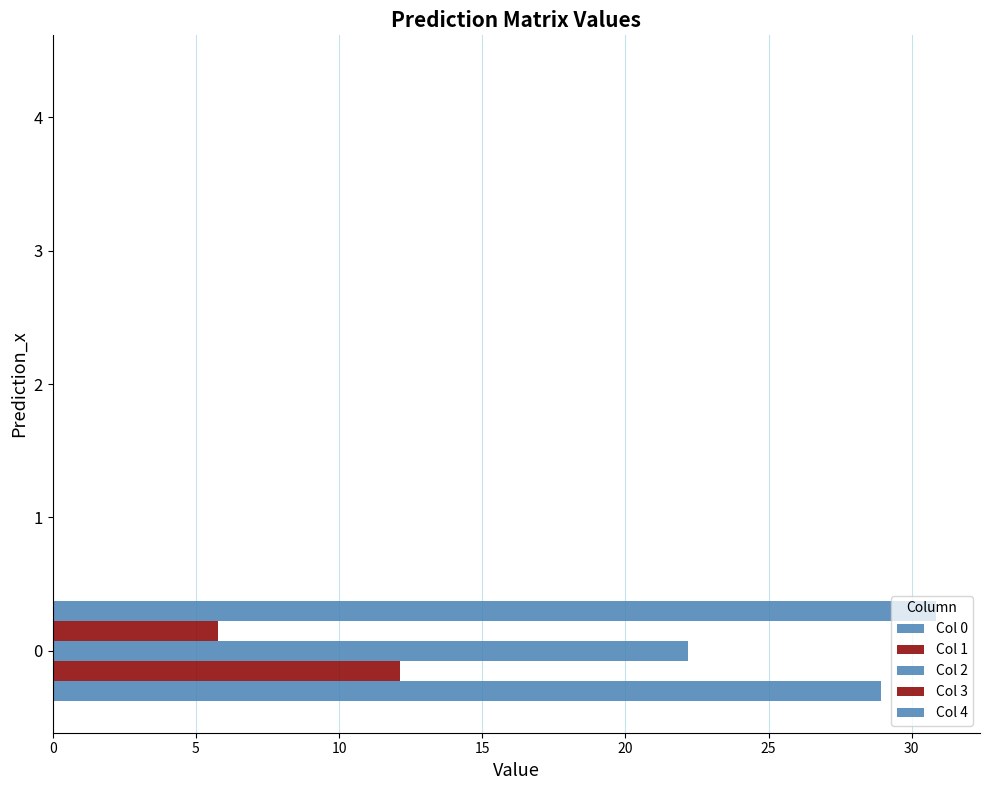

How many data points does each series have?

5